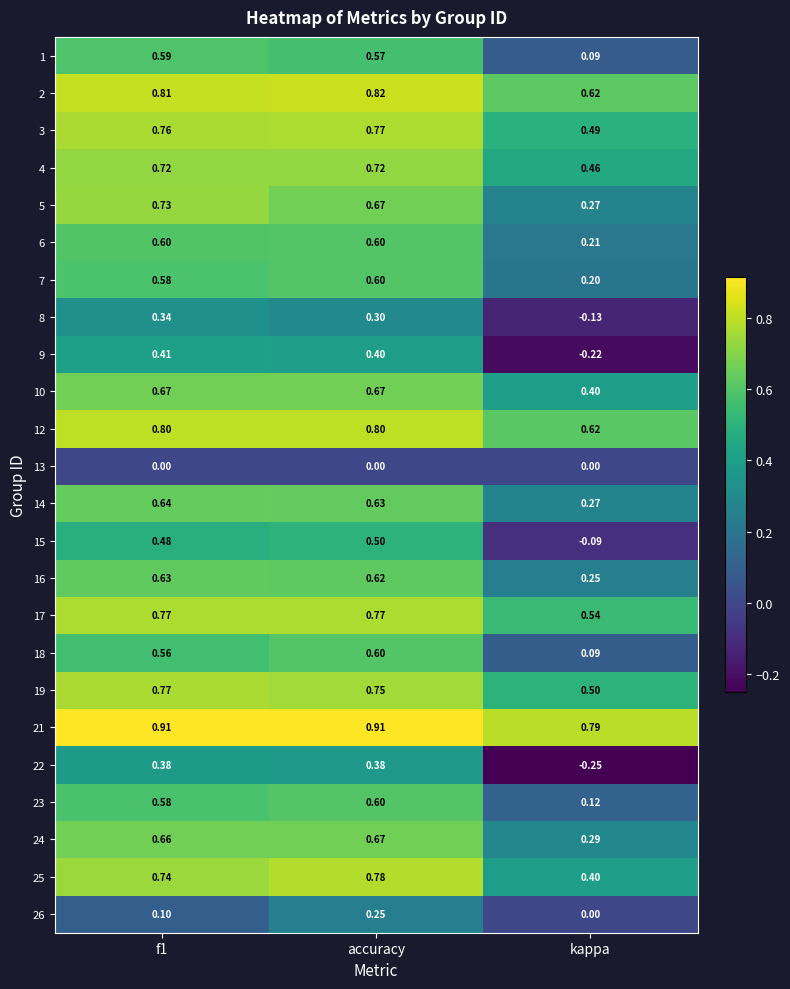

At which label is 7 closest to 0?

kappa